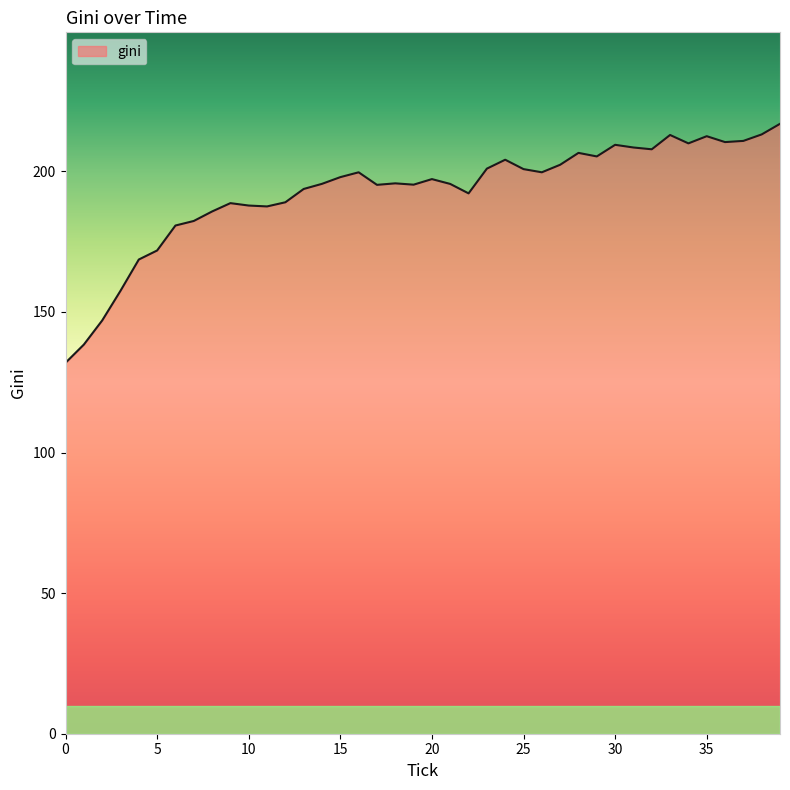

How many values are below 197?

20